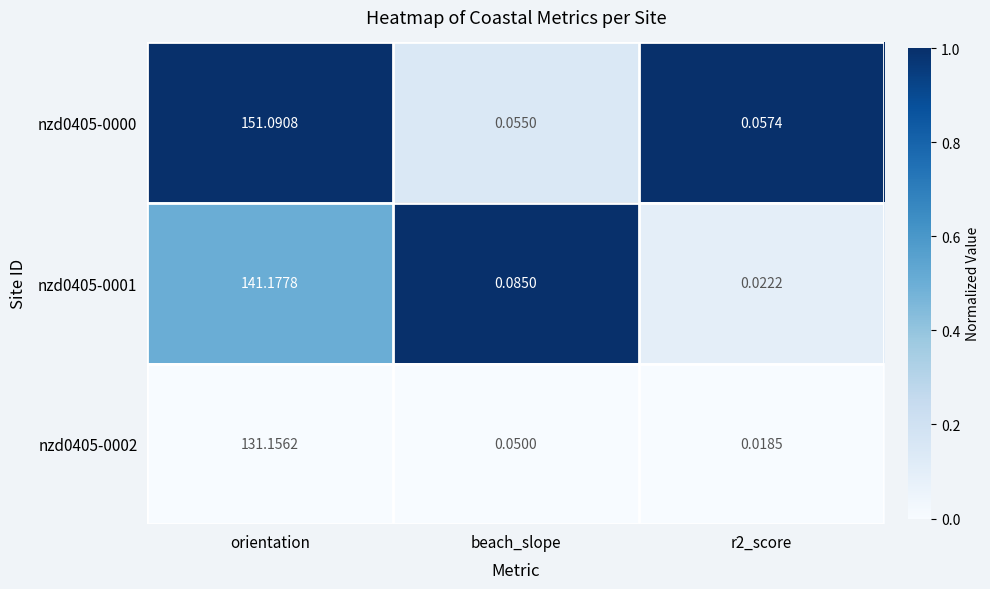

At which label is nzd0405-0001 closest to 70?

beach_slope